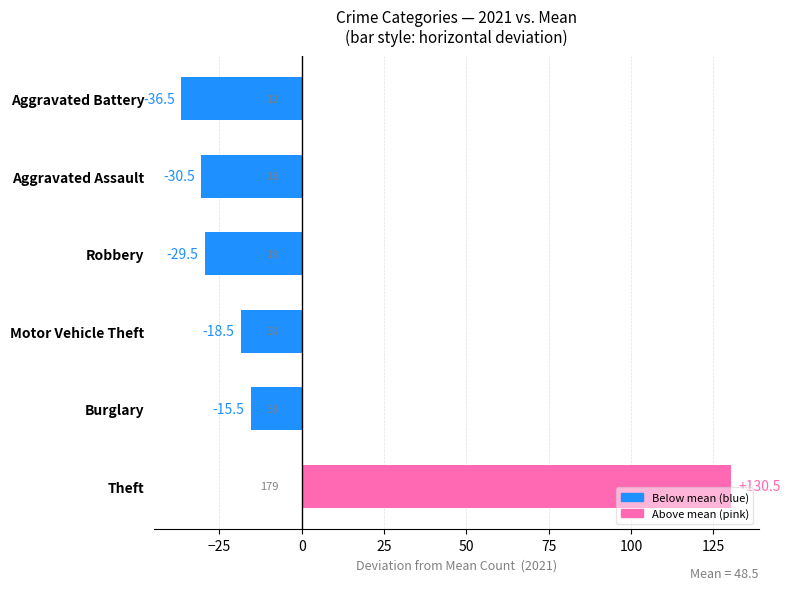

The value at Theft is 53.8. True or false?

False